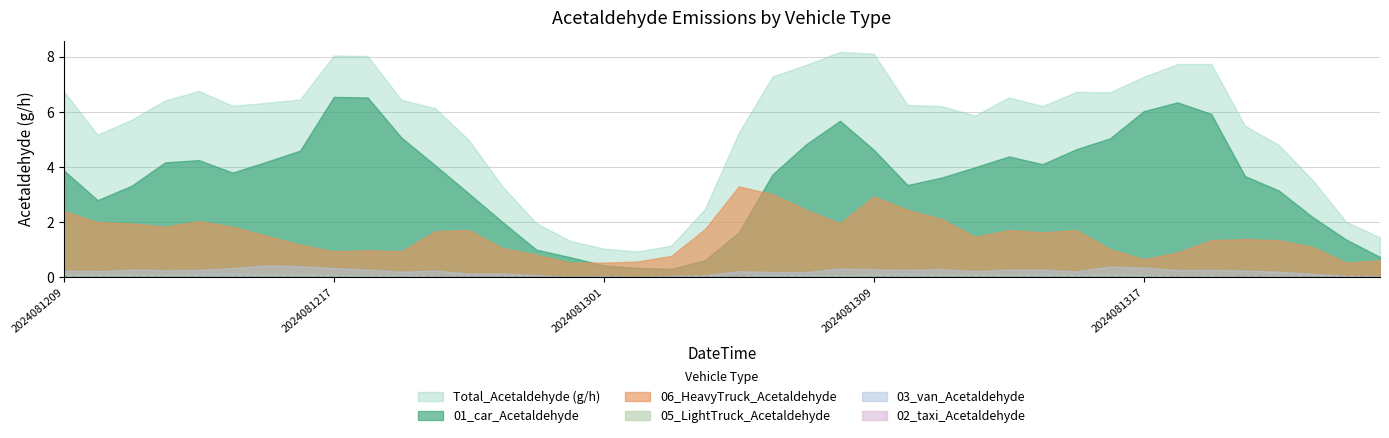

In 05_LightTruck_Acetaldehyde, how many points are higher than both neighbors (excluding endpoints)?

14